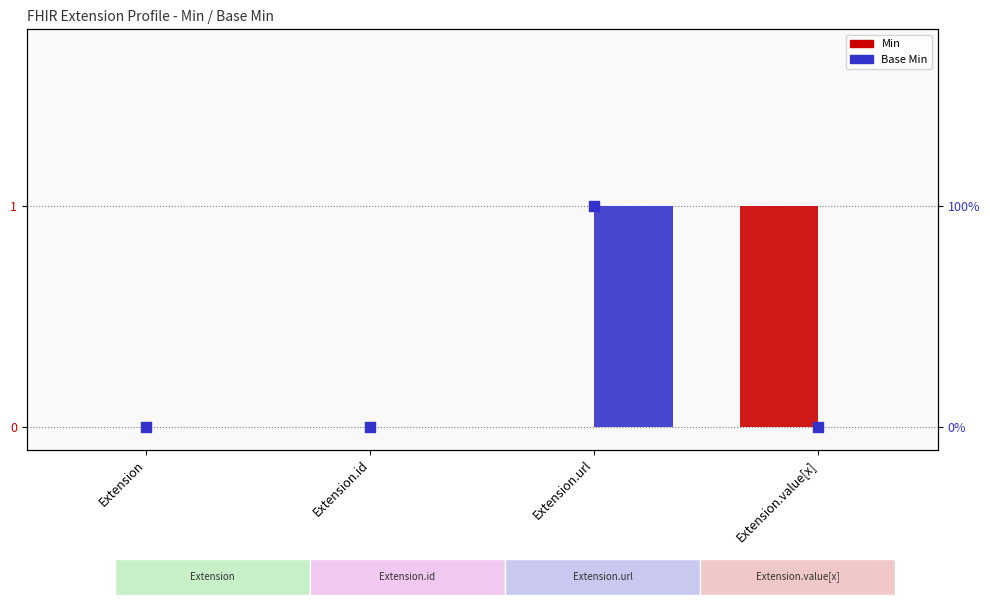

At how many categories does at least one series exceed 0?

2